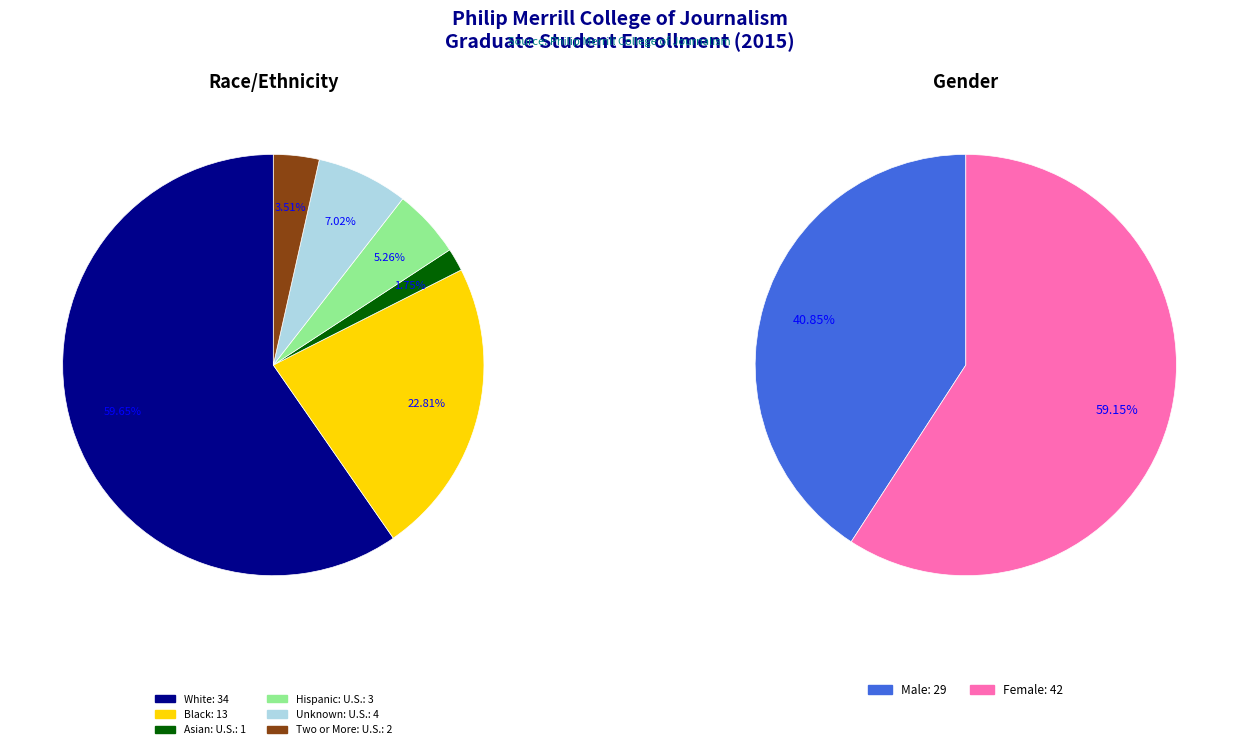

To the nearest percent, what is the average slice percentage?

17%